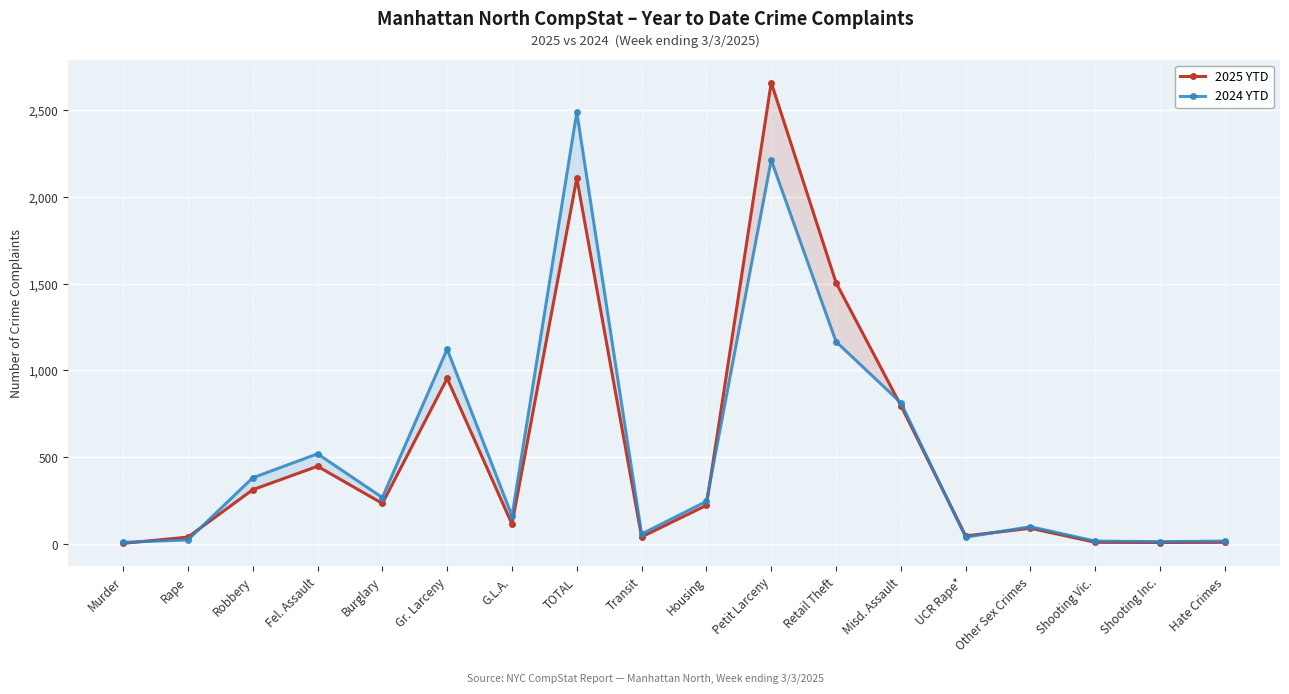

Rank the series by their average value, from lowest to highest.

2025 YTD, 2024 YTD